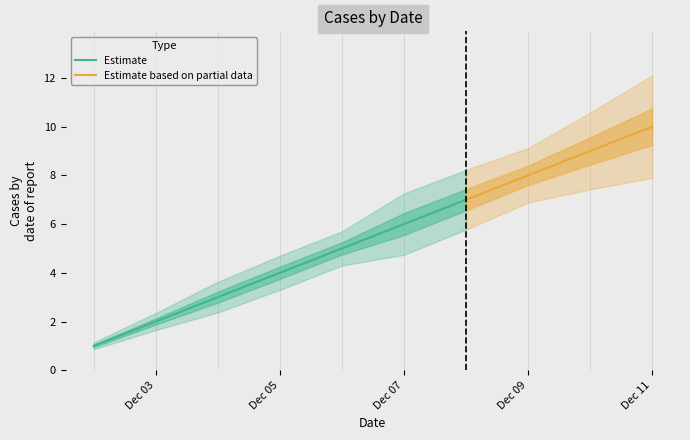

What is the change in value from 2020/12/07 to 2020/12/10?

+3